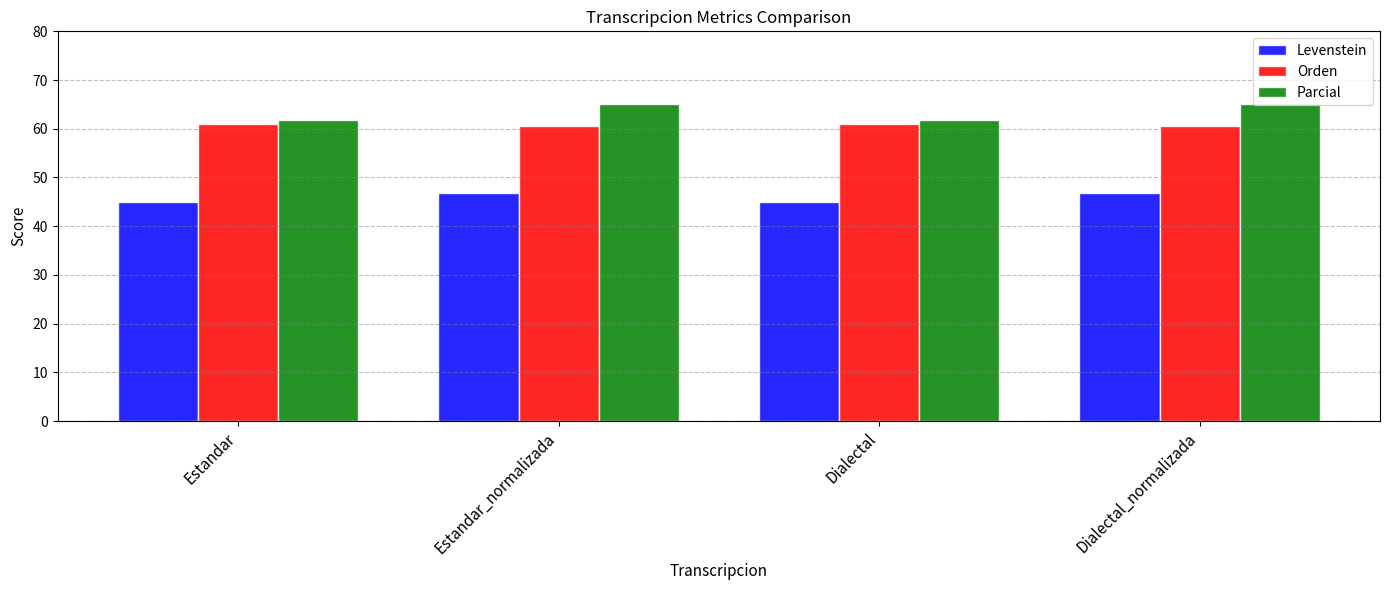

The value of Parcial at Dialectal is 35.3. True or false?

False